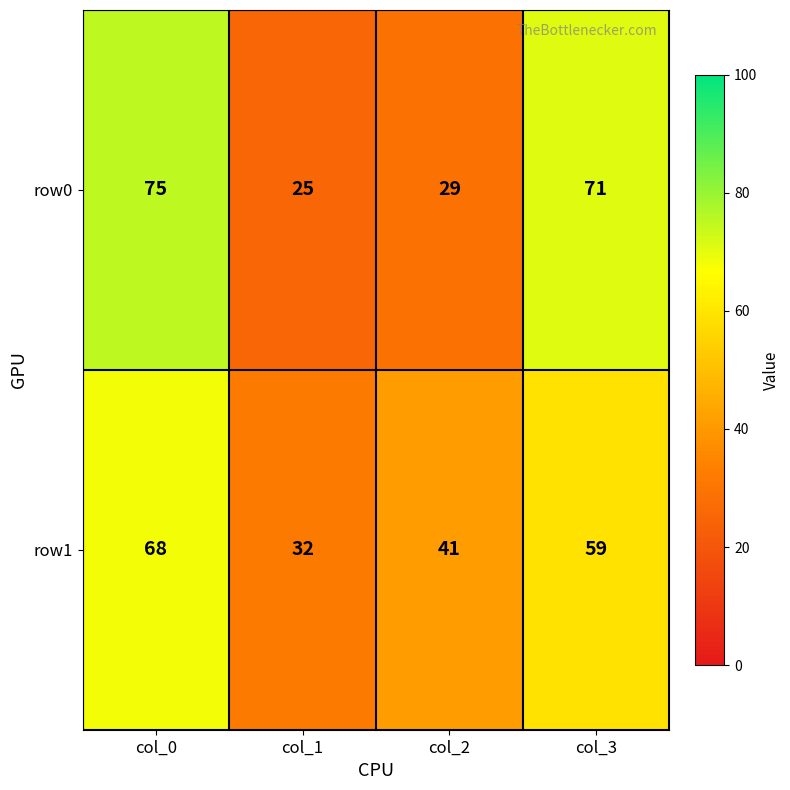

What is the minimum value shown in the chart?

25